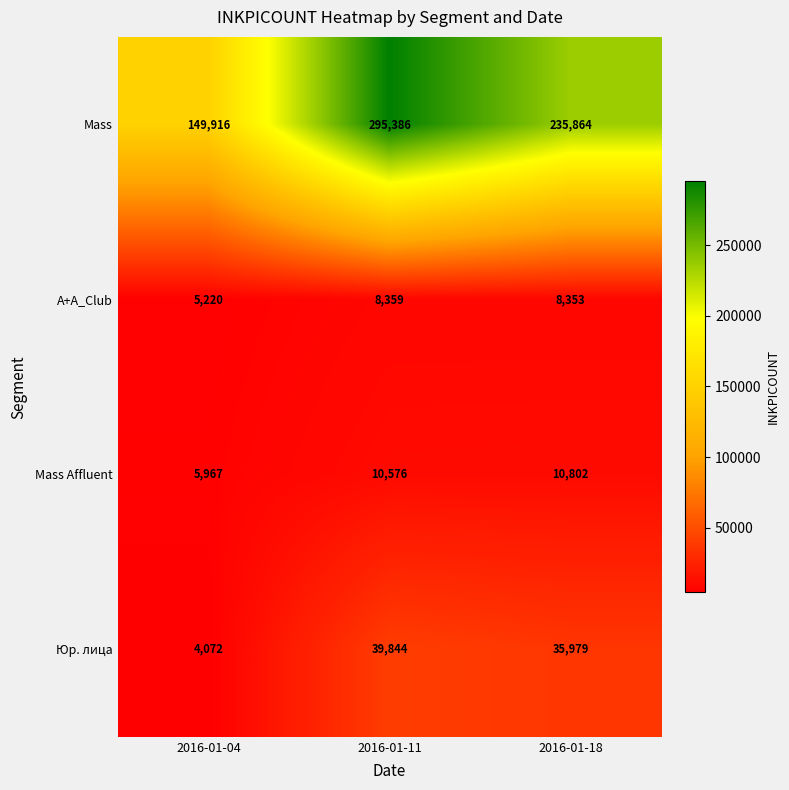

Rank the series at 2016-01-04 from highest to lowest value.

Mass, Mass Affluent, A+A_Club, Юр. лица